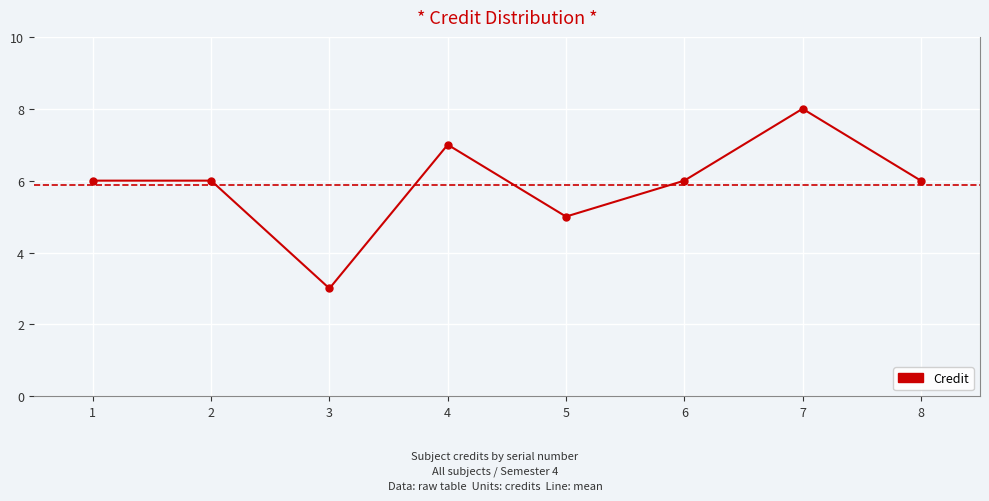

How many lines are shown in the chart?

1